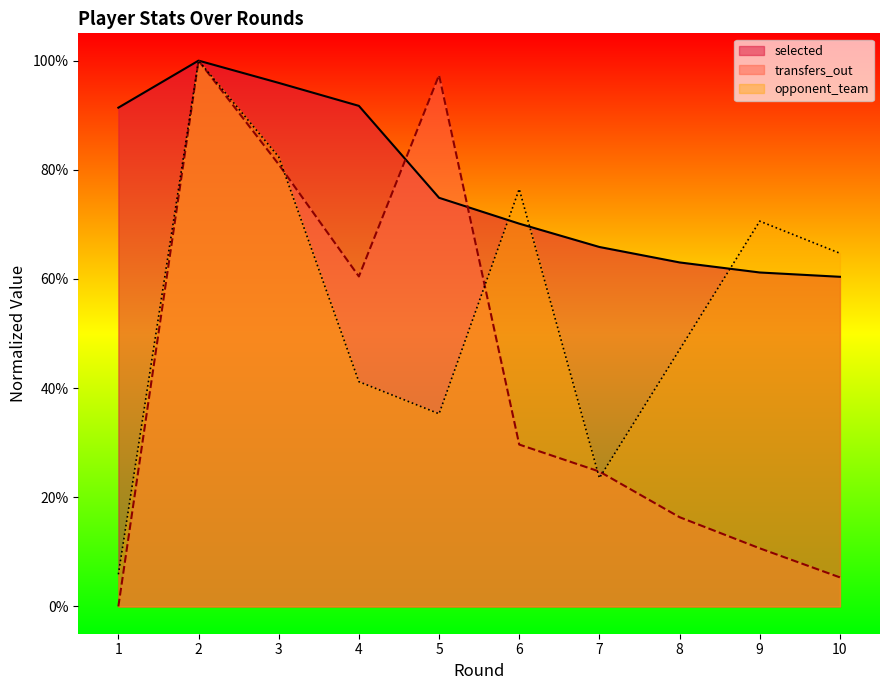

How many intersections are there between selected and transfers_out?

2